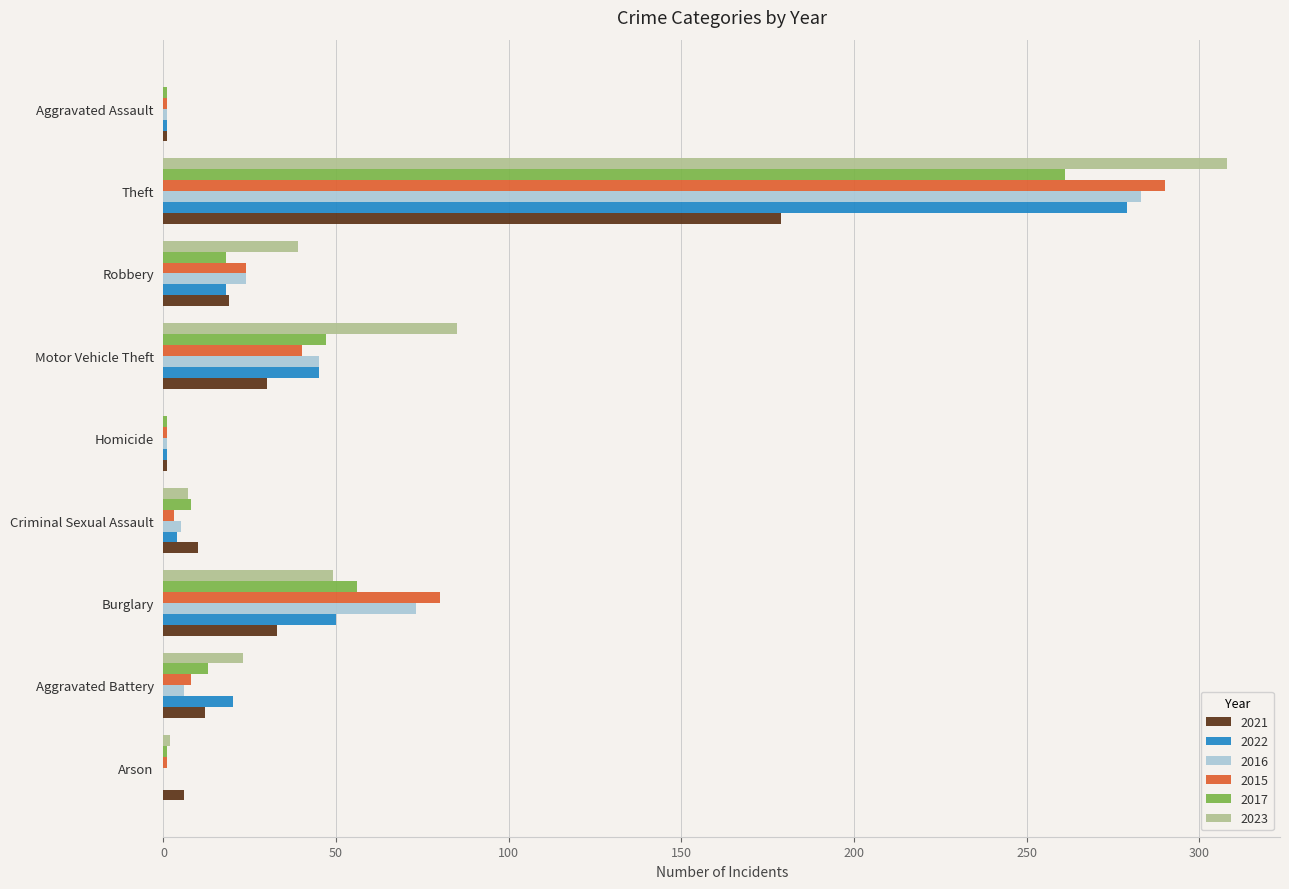

What is the highest value of the 2021 series?

179